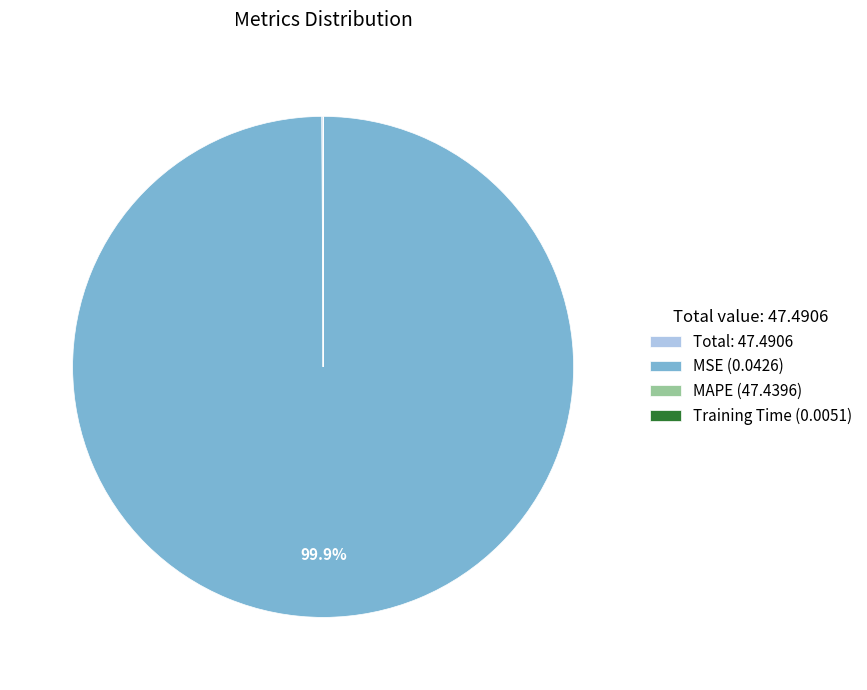

Does any single category account for the majority?

Yes